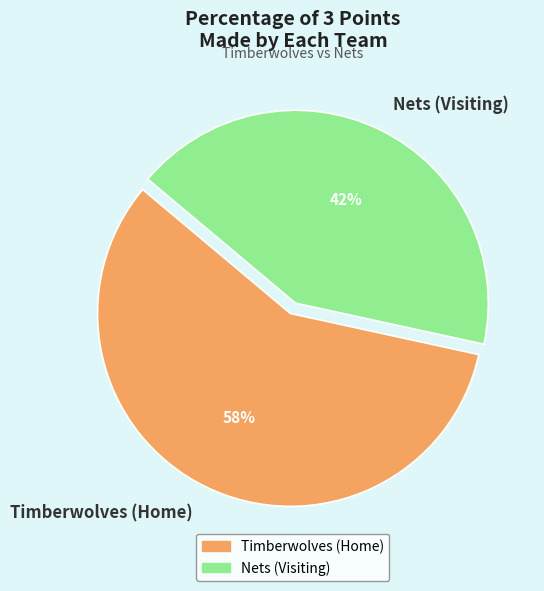

Approximately how many times larger is the value at Timberwolves (Home) compared to Nets (Visiting)?

1.4